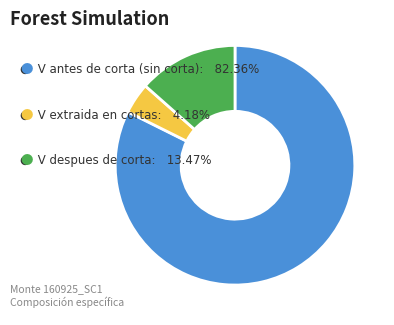

How many slices are in this pie chart?

3